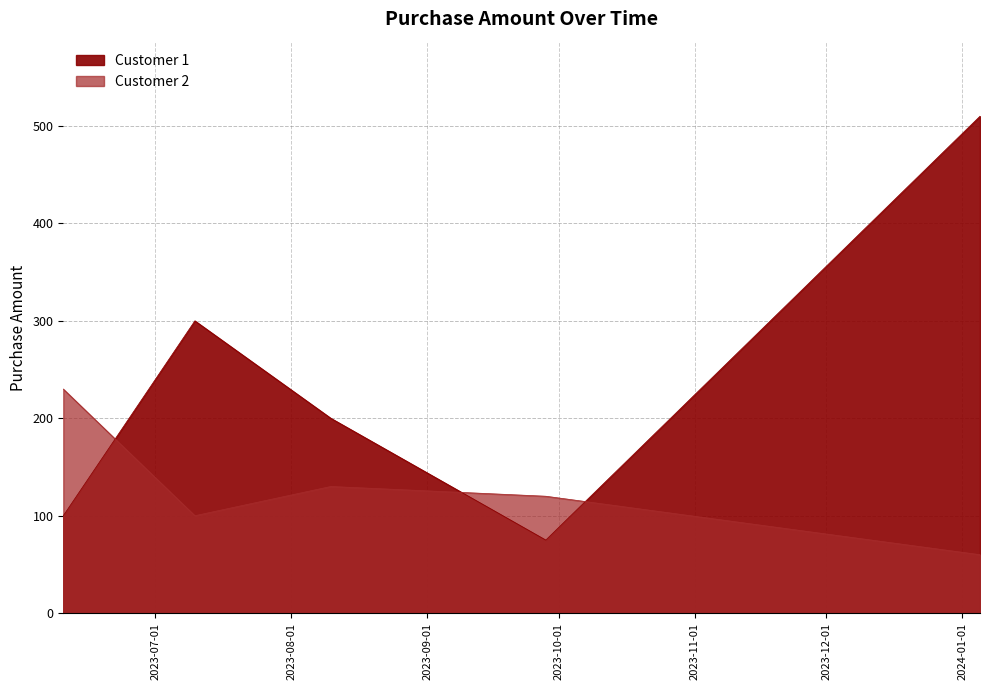

At which category does Customer 1 reach its first local peak?

2023-07-10